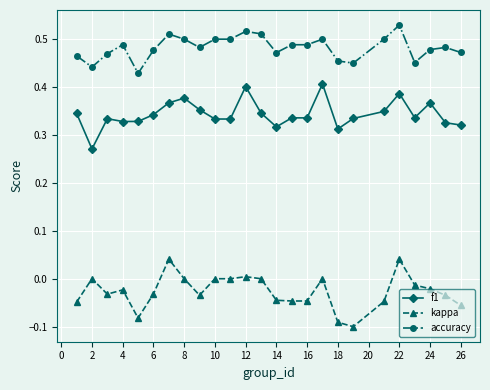

List the series in order of their peak value, lowest first.

kappa, f1, accuracy